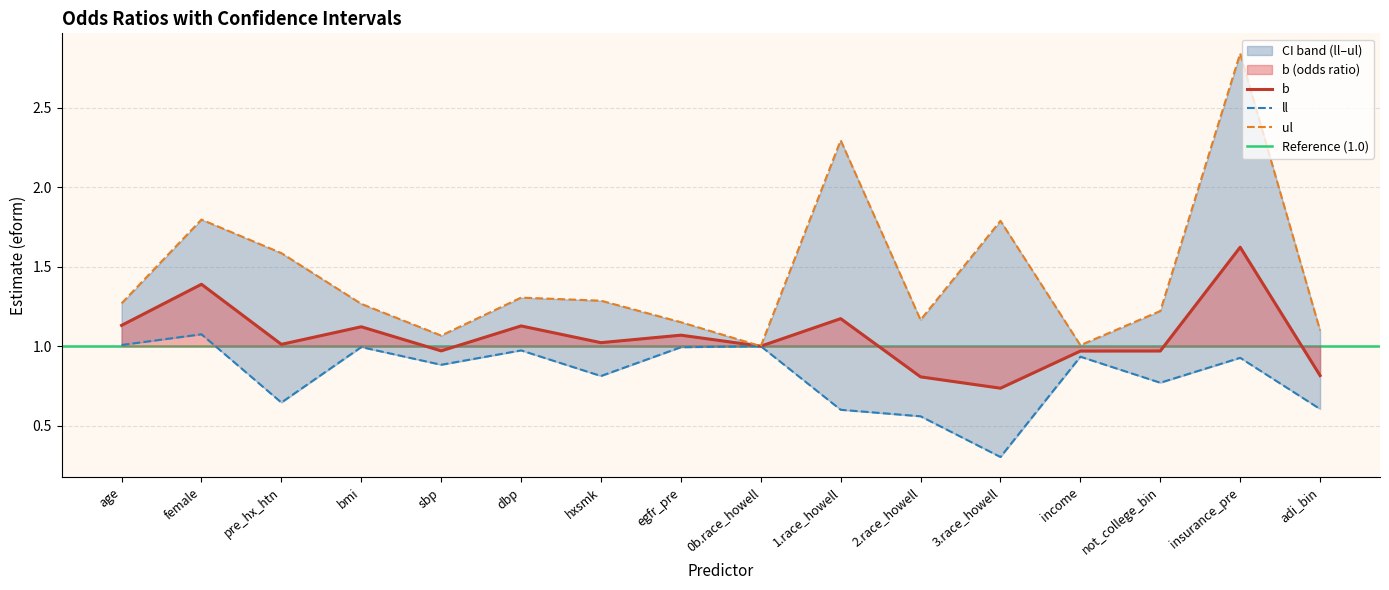

What value does the ul series have at 1.race_howell?

2.3